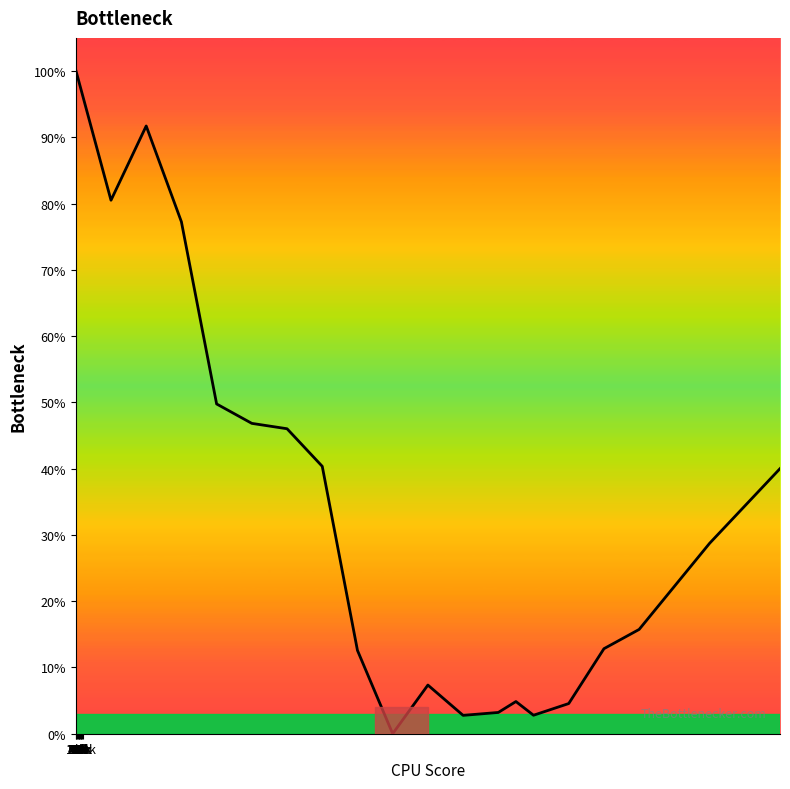

What is the maximum value shown in the chart?

100.1